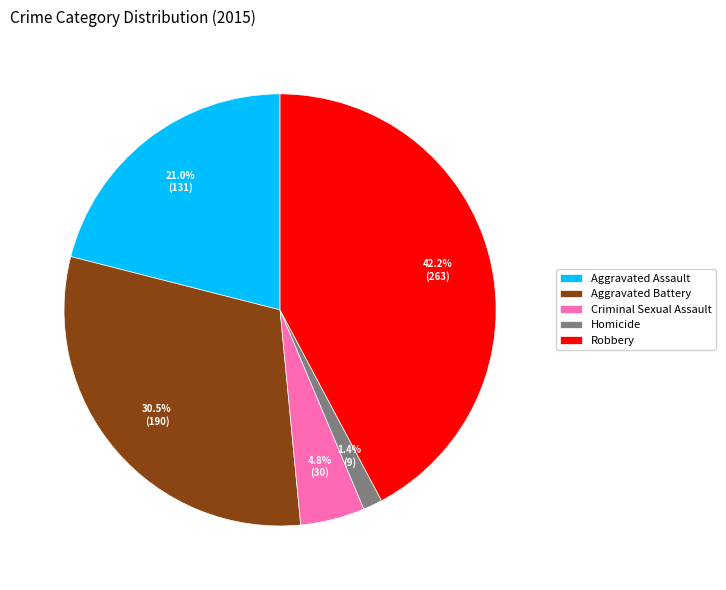

What is the smallest slice in the pie chart?

Homicide